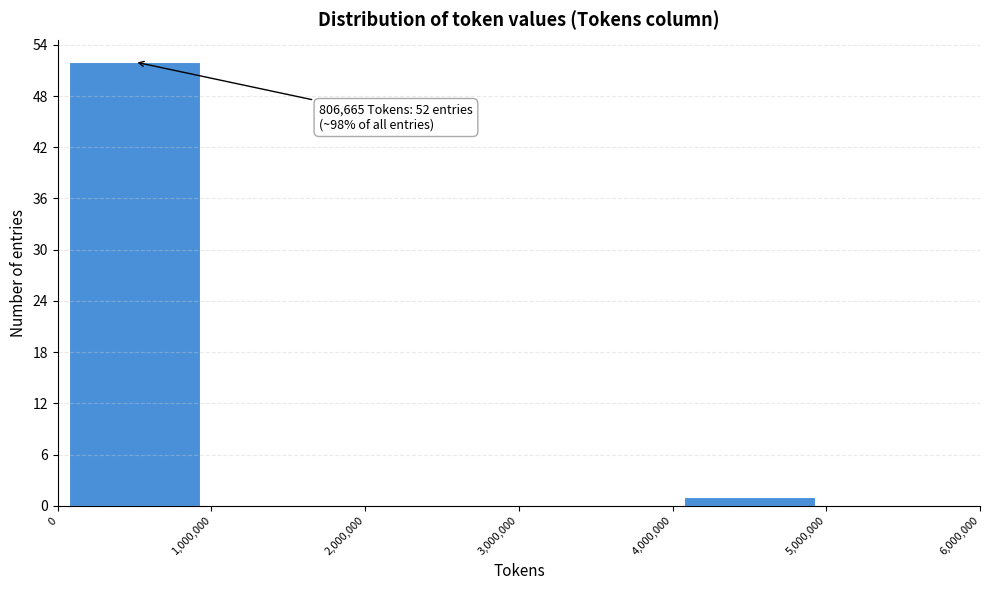

Over which range of the x-axis is the bar tallest?

0 to 1,000,000